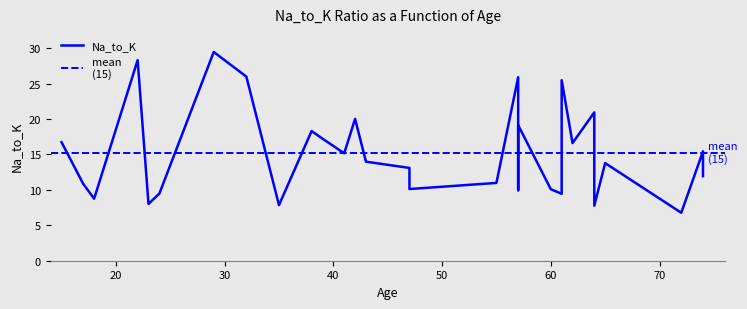

What is the maximum value shown in the chart?

29.4